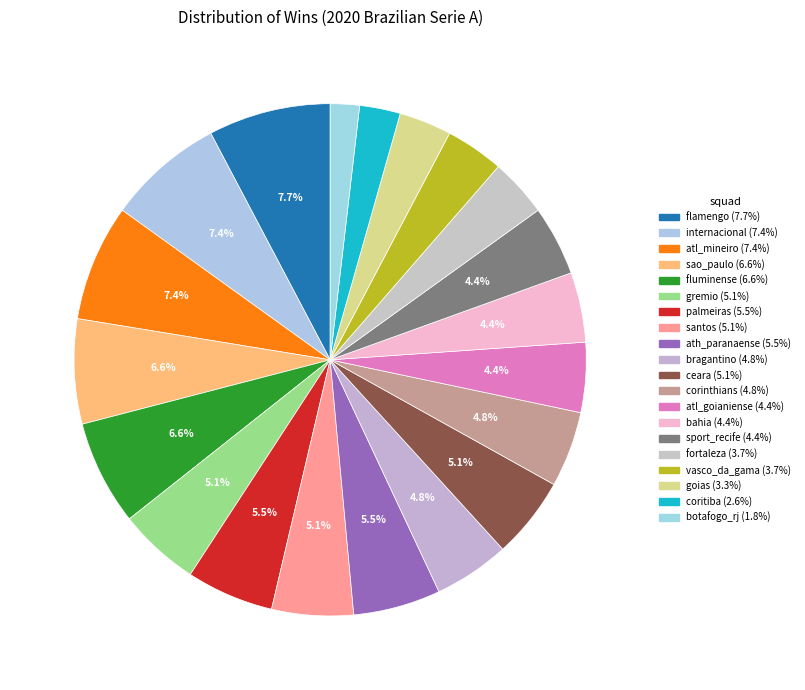

How many slices are in this pie chart?

20